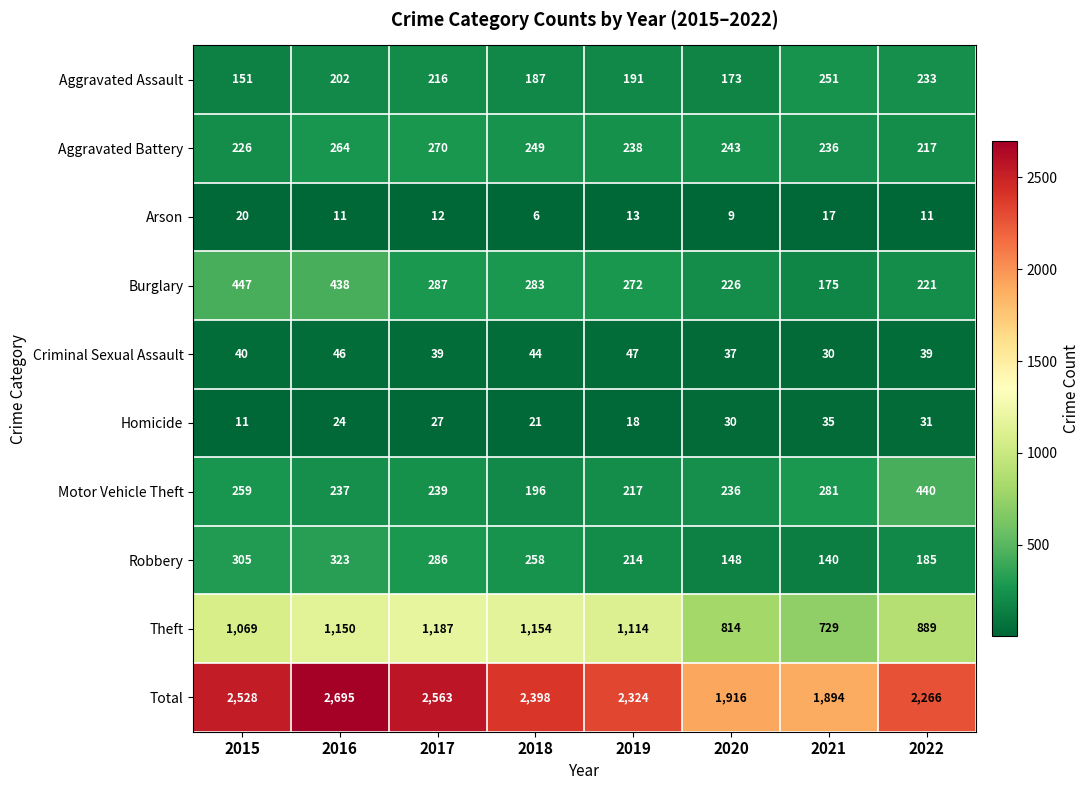

At how many categories does at least one series exceed 2262?

6